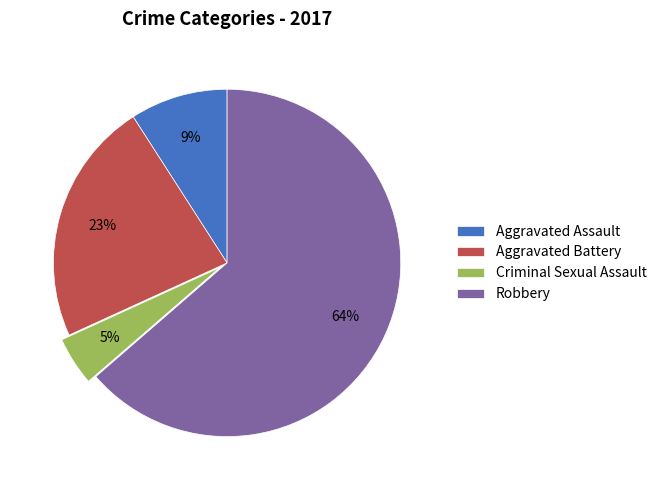

How many slices are in this pie chart?

4